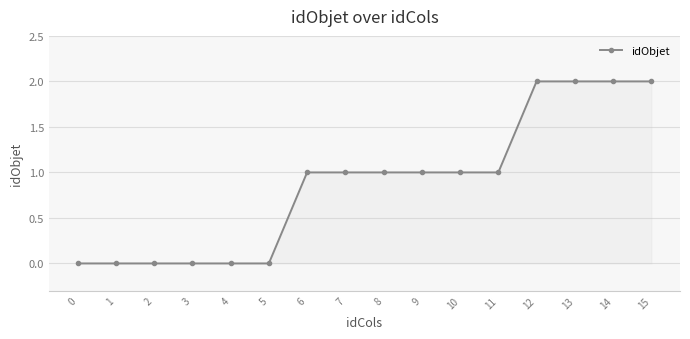

What is the sum of the values at 2 and 15?

2